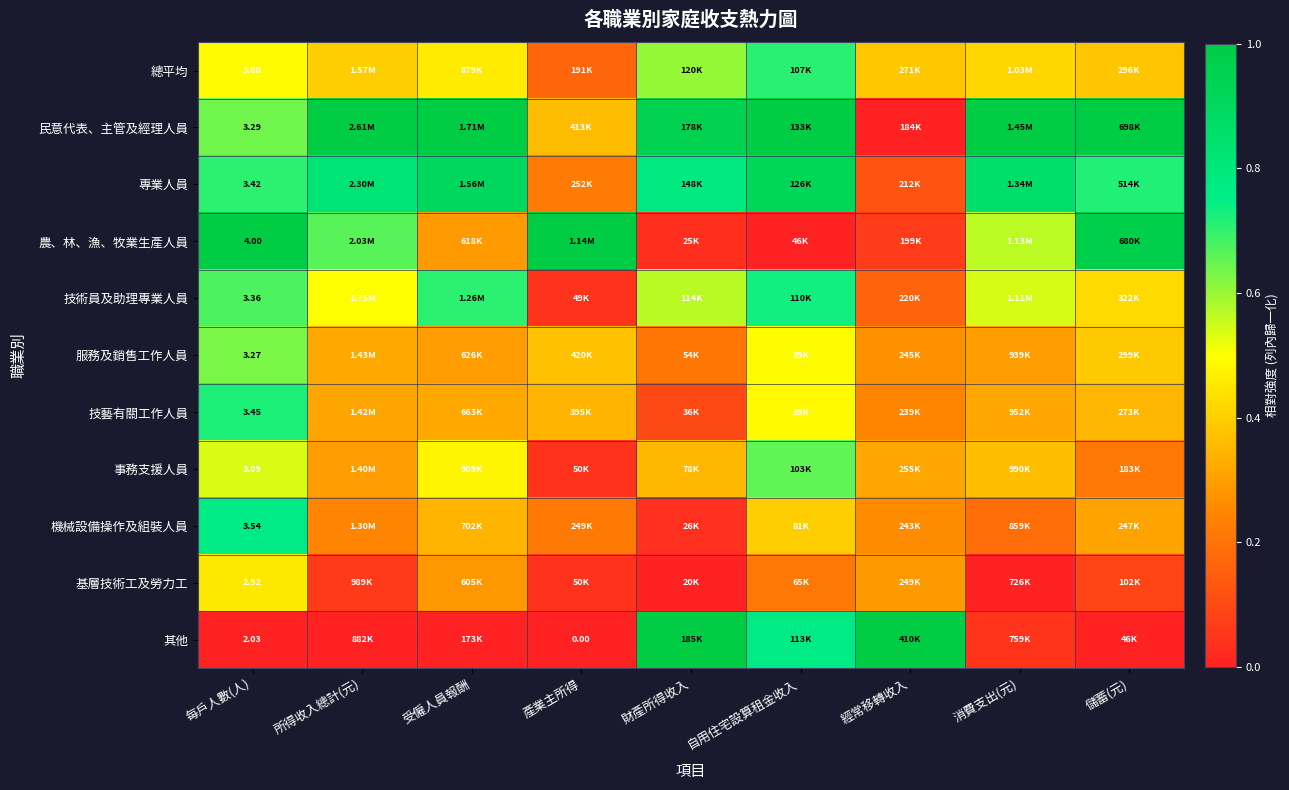

How many data points in 民意代表、主管及經理人員 are less than 1?

4